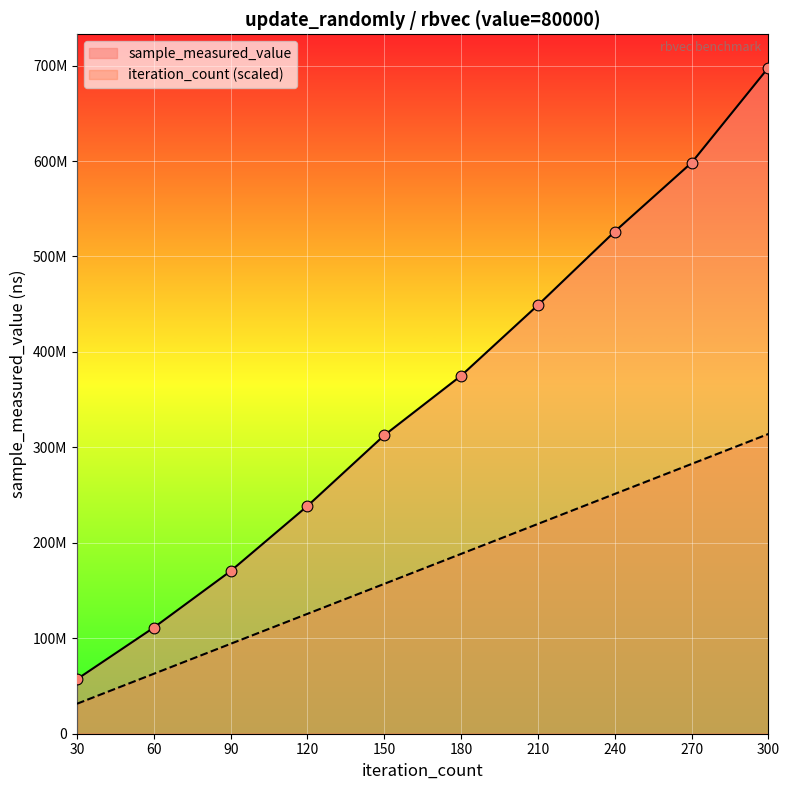

Which series contains the highest Y value?

sample_measured_value